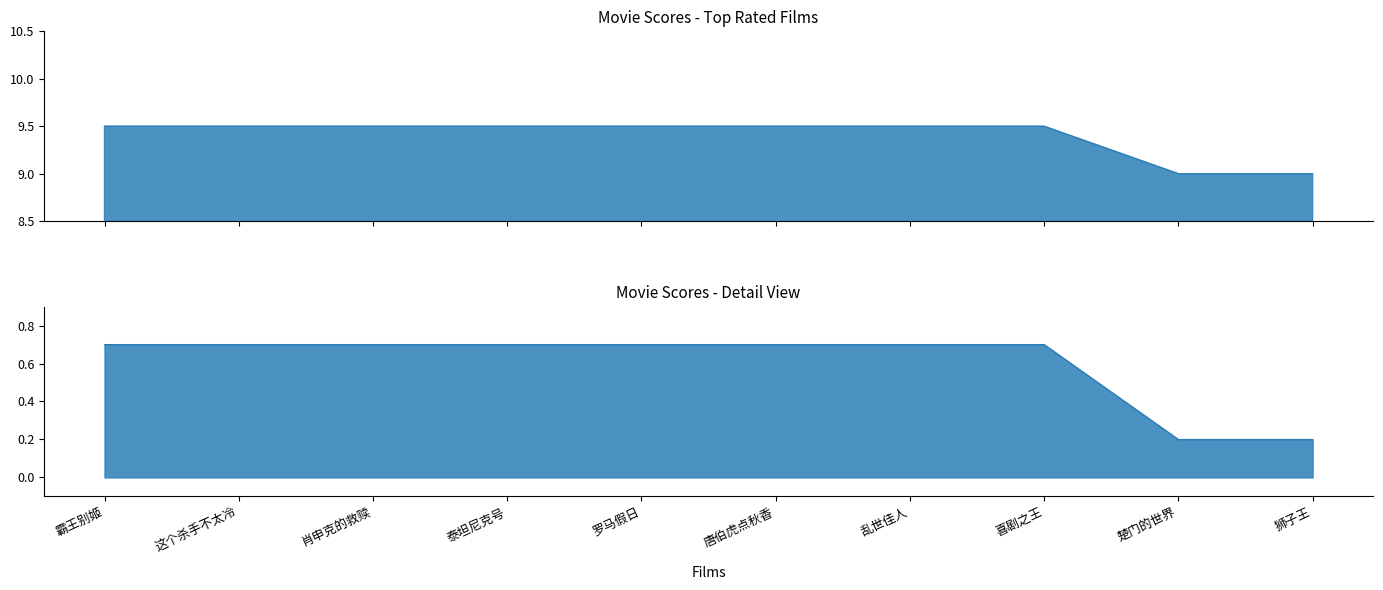

List the labels in order of value, smallest first.

楚门的世界, 狮子王, 霸王别姬, 这个杀手不太冷, 肖申克的救赎, 泰坦尼克号, 罗马假日, 唐伯虎点秋香, 乱世佳人, 喜剧之王